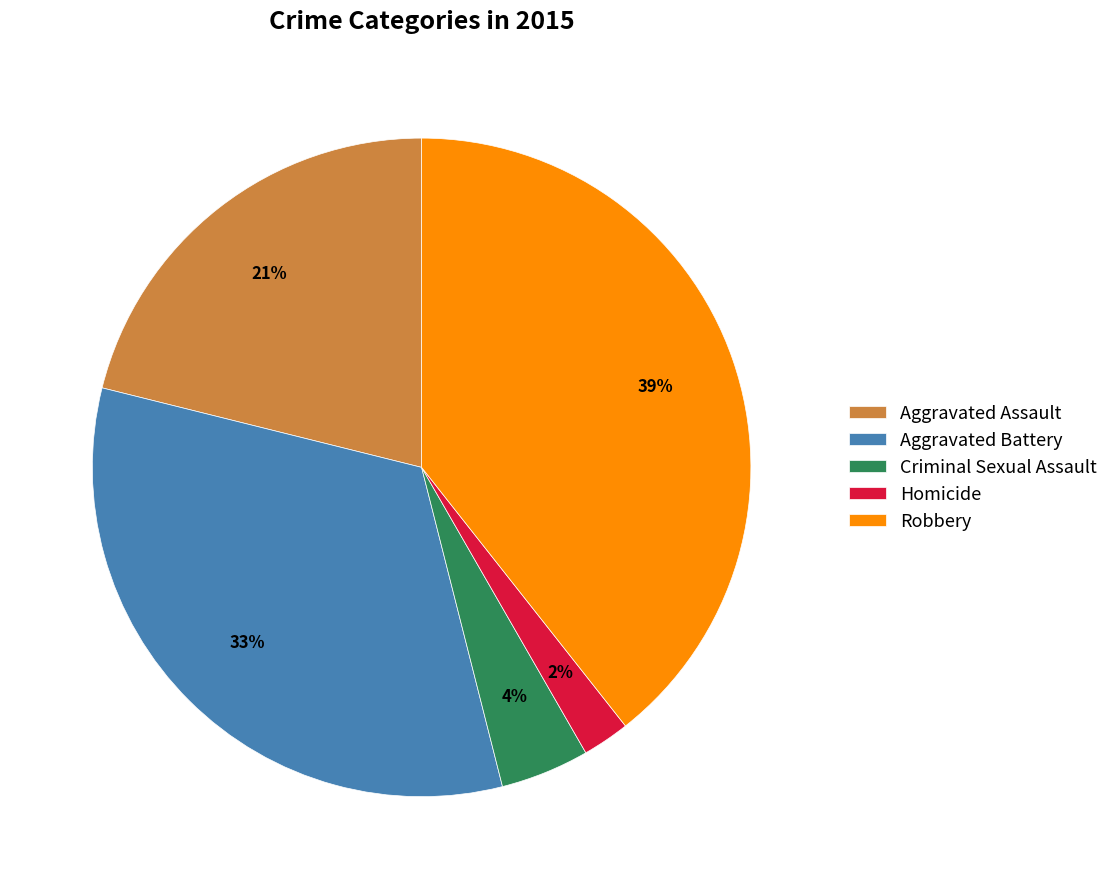

Rank the categories by value from lowest to highest.

Homicide, Criminal Sexual Assault, Aggravated Assault, Aggravated Battery, Robbery